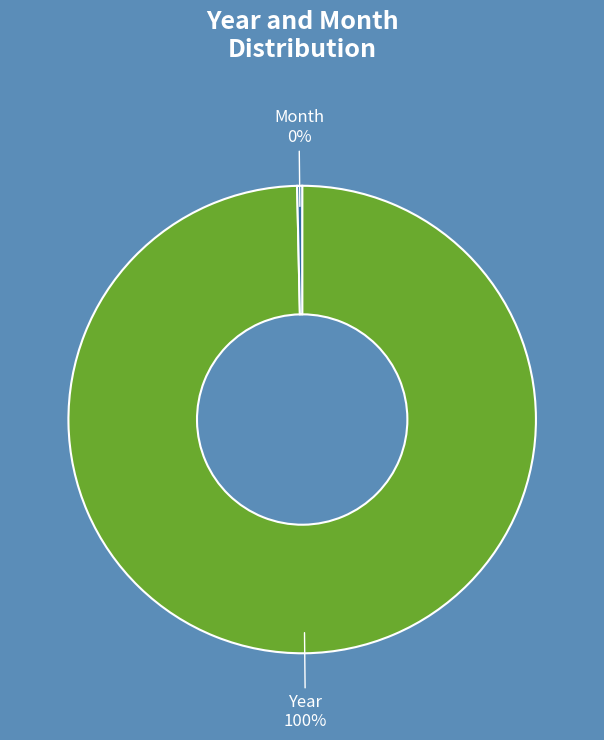

Which slice is the largest?

Year